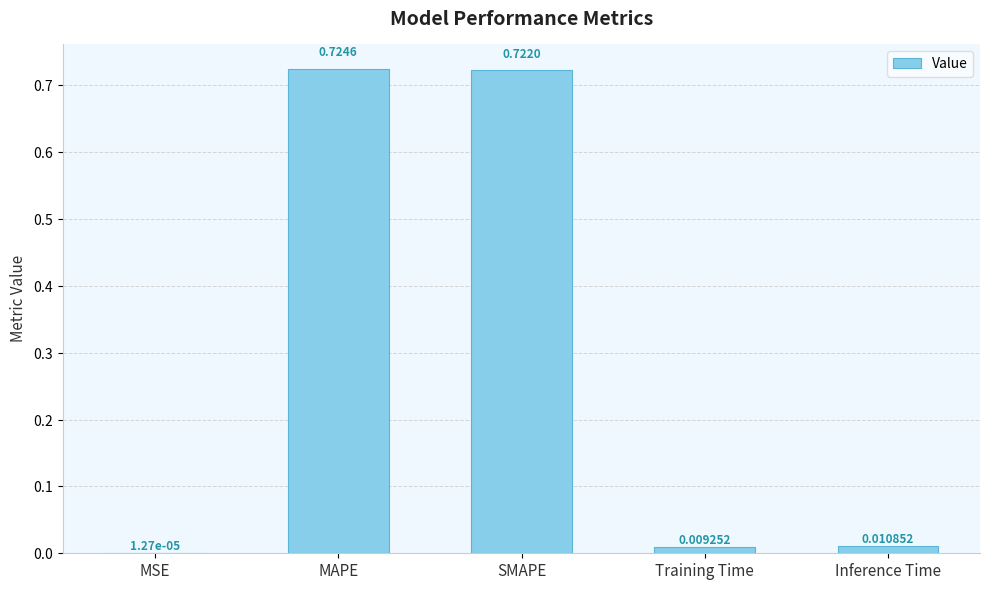

Which label corresponds to the largest value in the chart?

MAPE